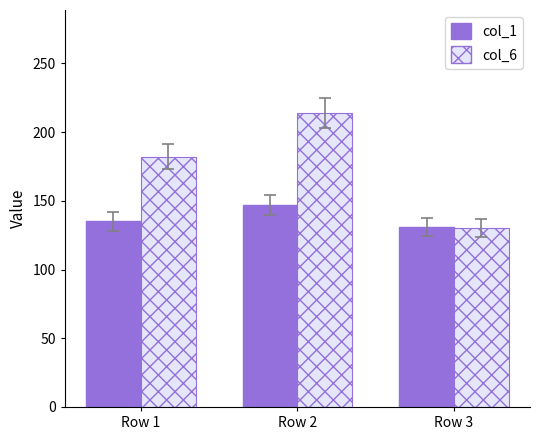

At which label is col_1 closest to 139?

Row 1